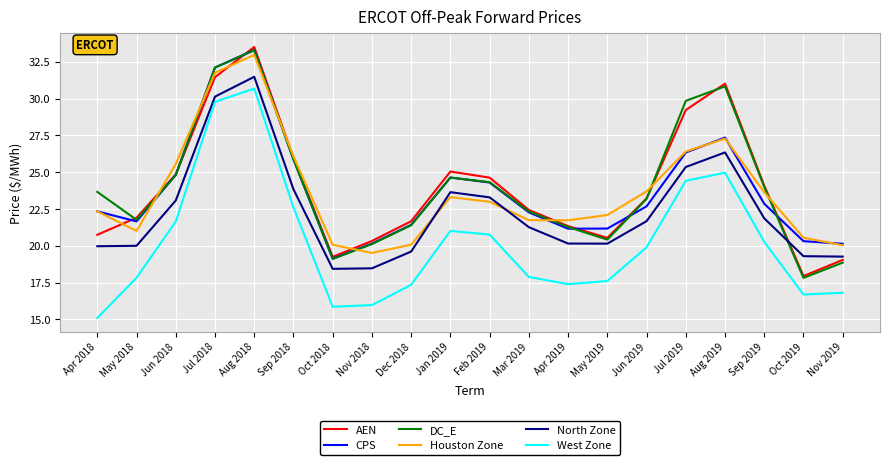

What position from the right is Apr 2019?

8